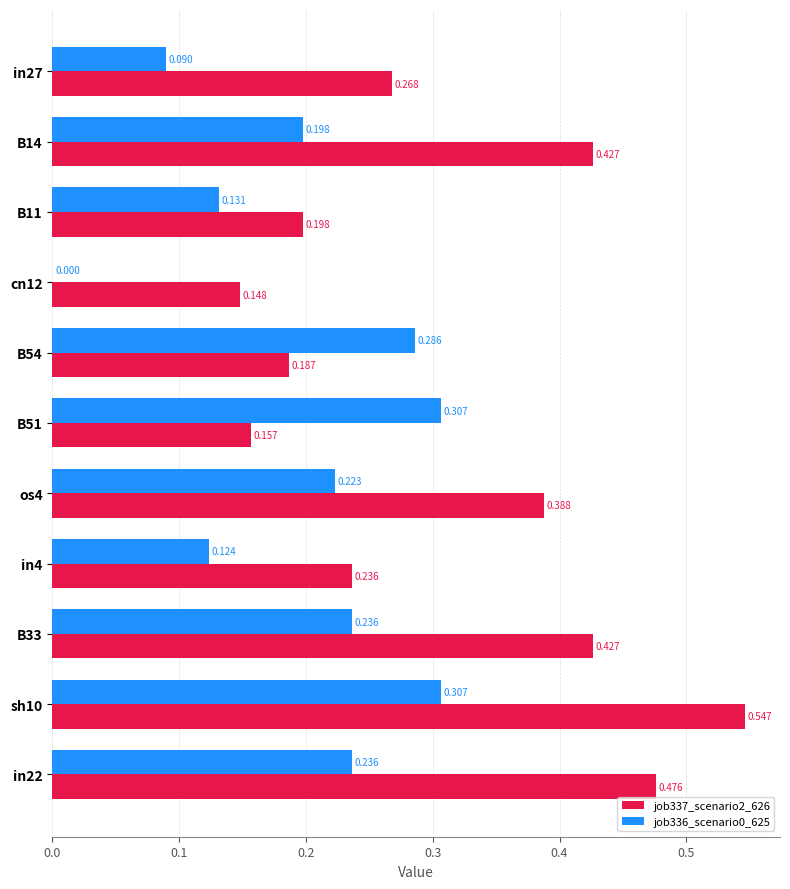

Is the value of job337_scenario2_626 at B14 greater than the value of job336_scenario0_625 at in4?

Yes